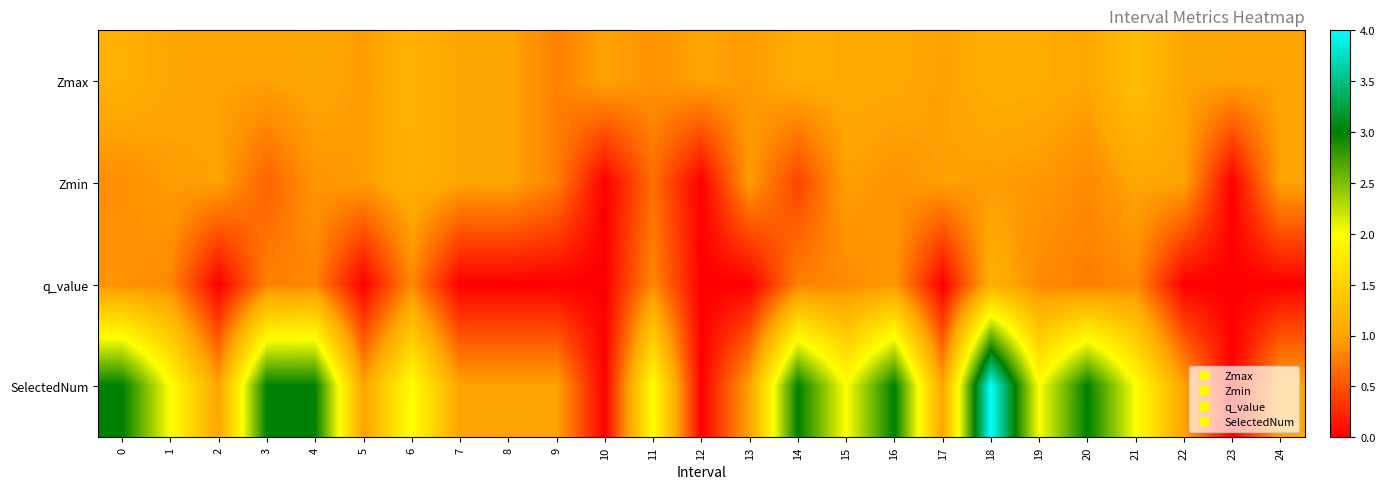

At which category is the sum across all series the highest?

18